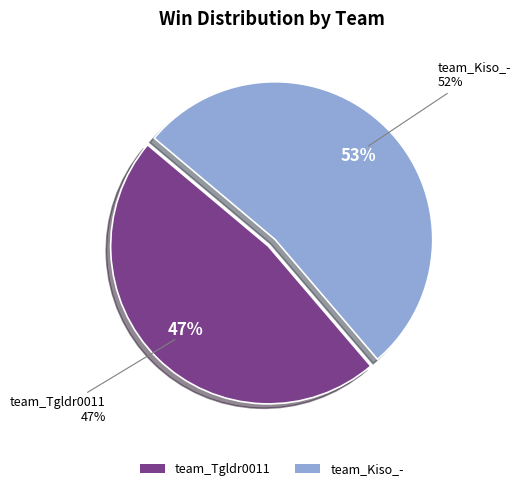

What is the ratio of the value at team_Tgldr0011 to the value at team_Kiso_-?

0.9